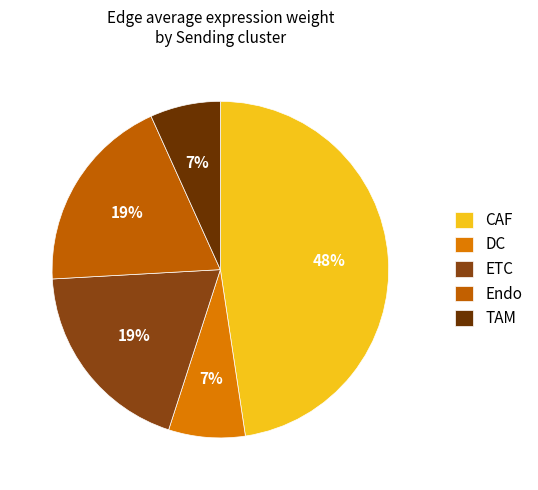

Which category has the biggest portion of the pie?

CAF